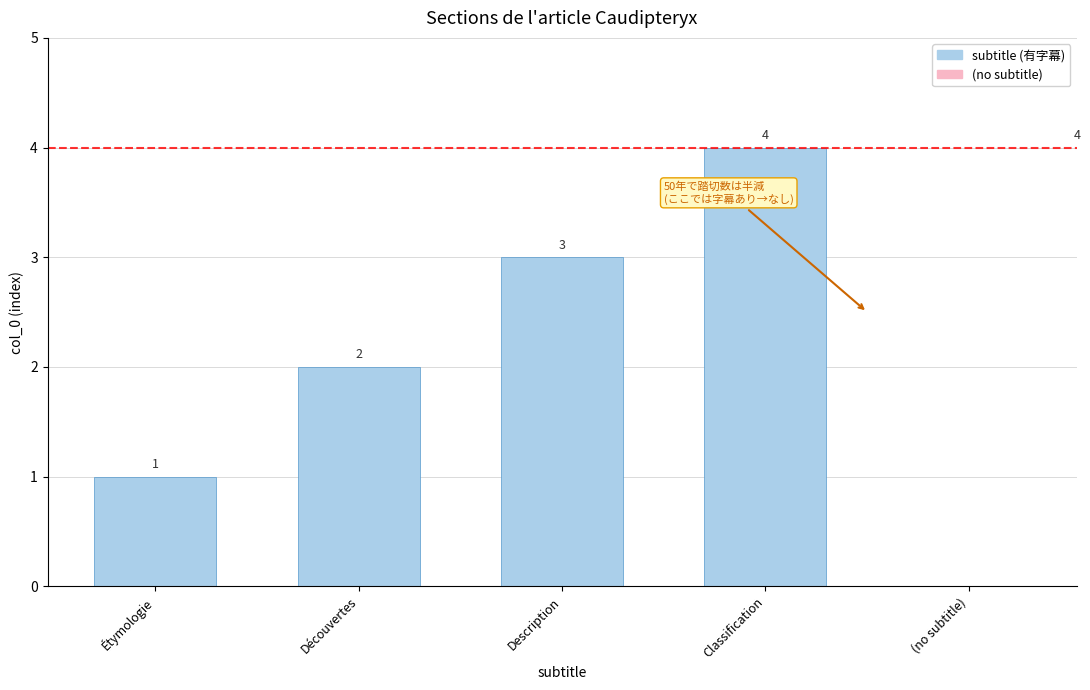

How many bars are there in total?

4